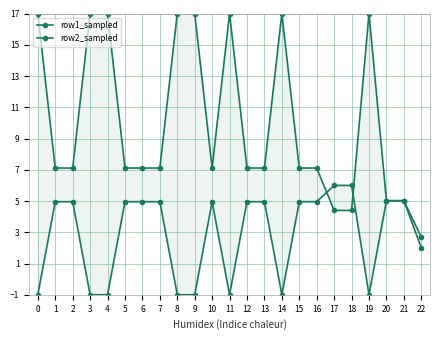

Is this an area chart (filled region under the line)?

No